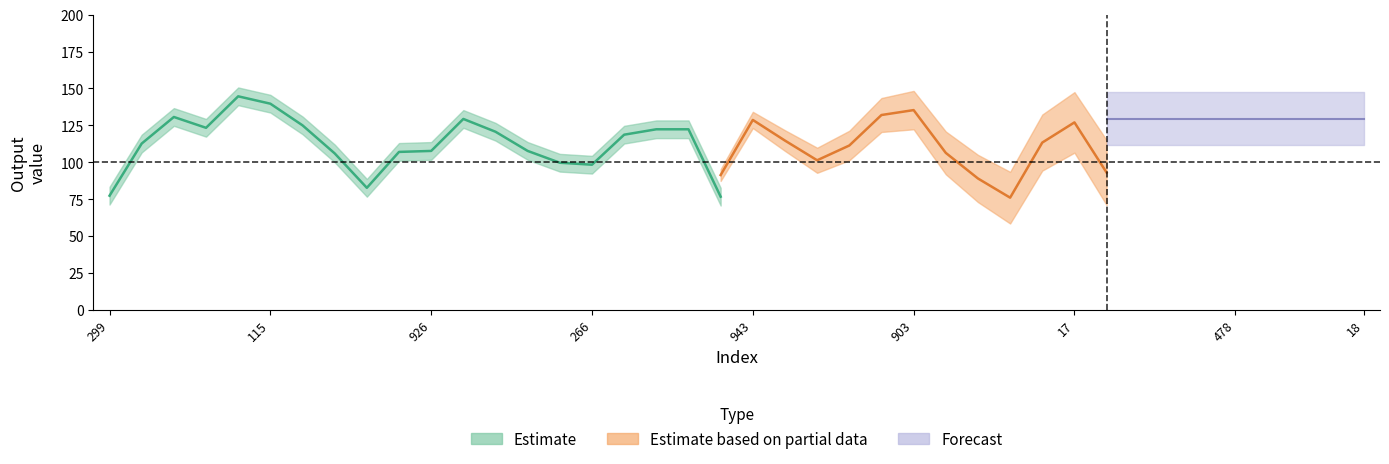

How many values are below 116?

20